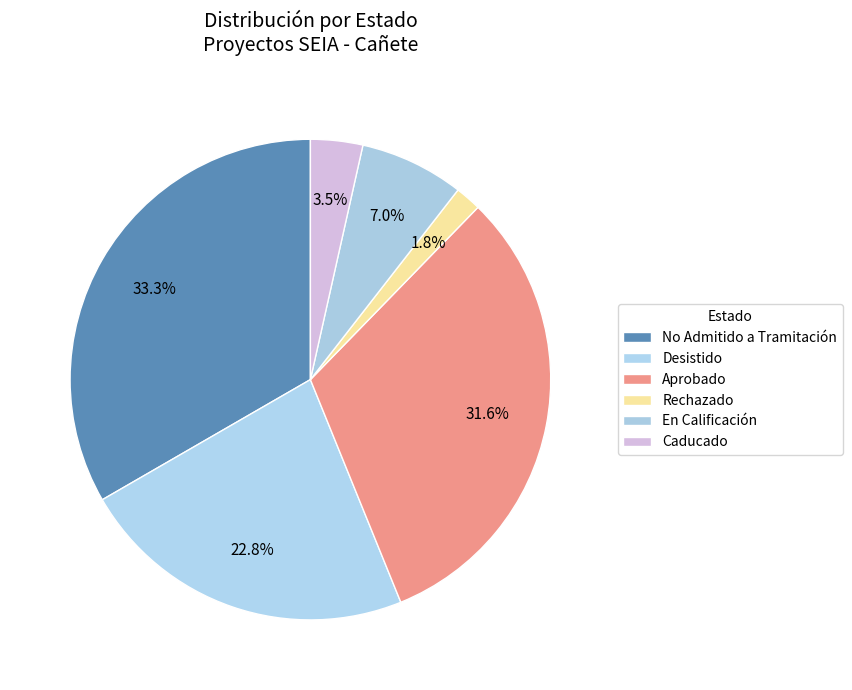

How many slices are in this pie chart?

6